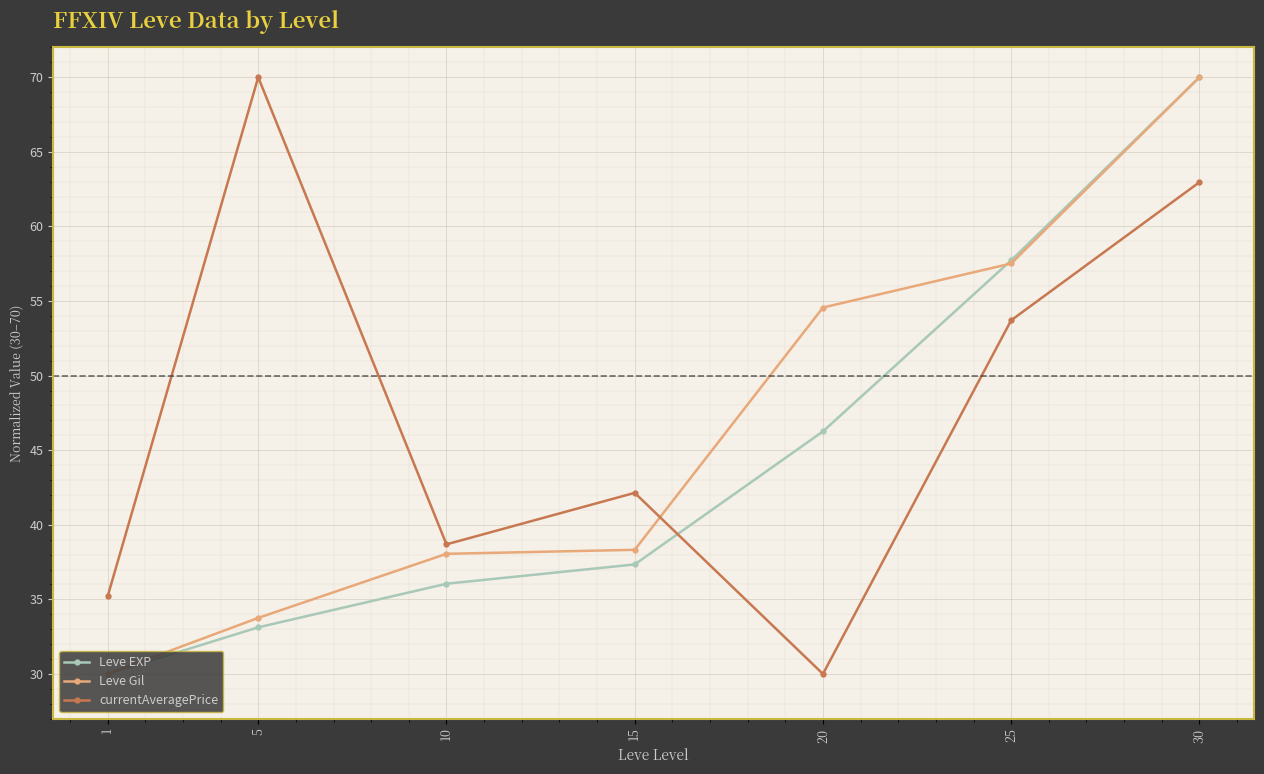

The currentAveragePrice series shows 42.1 at 15. True or false?

True